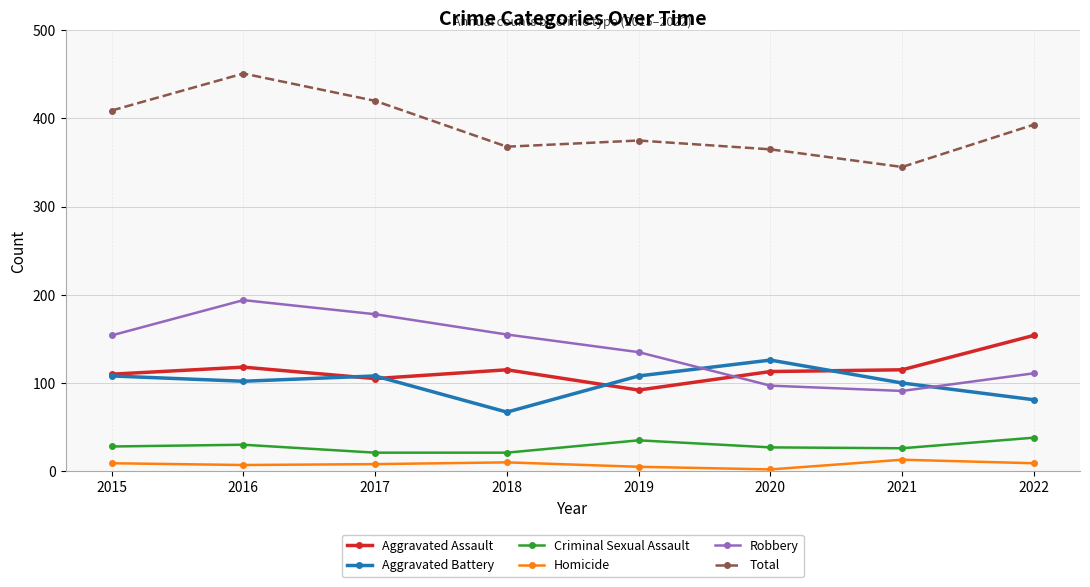

The Aggravated Battery series shows 108 at 2015. True or false?

True